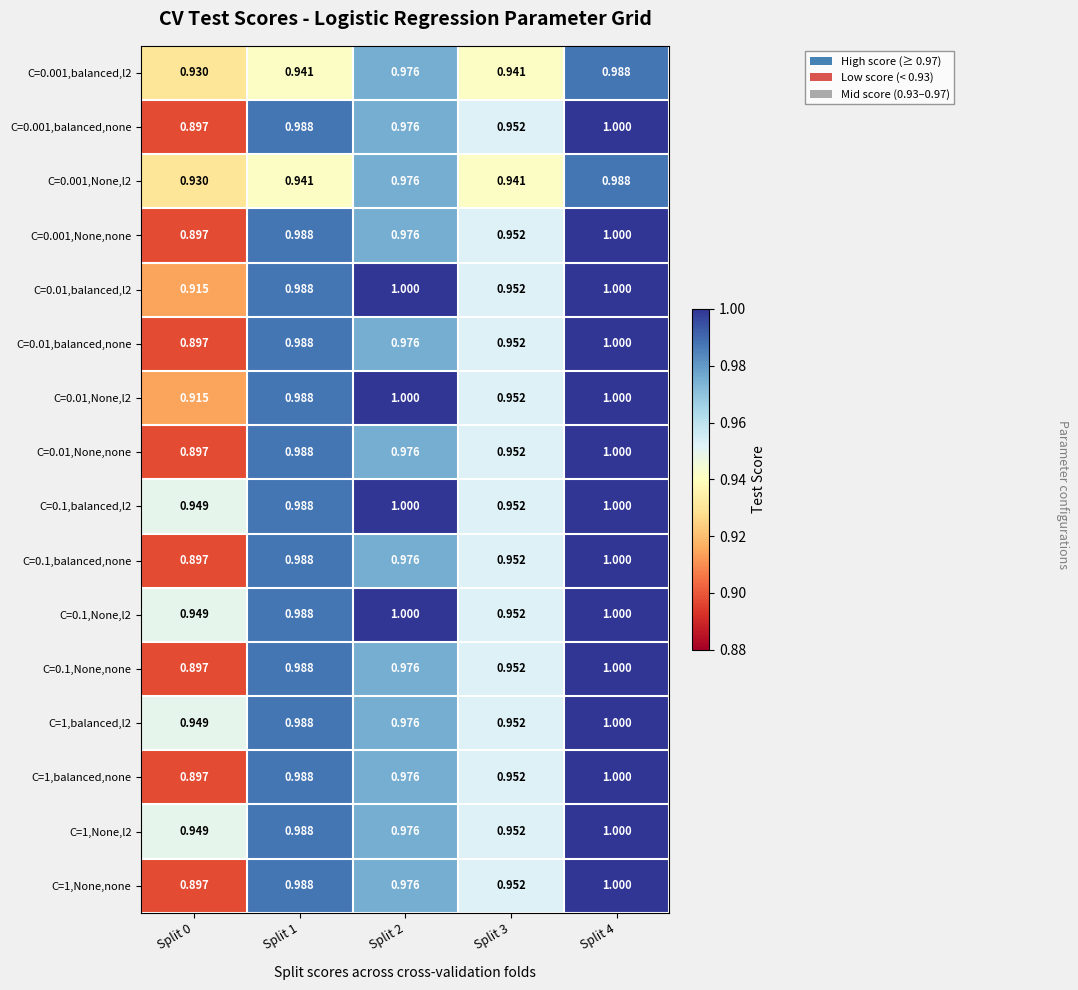

Is the value of C=0.001,balanced,l2 at Split 4 greater than the value of C=1,balanced,none at Split 2?

Yes